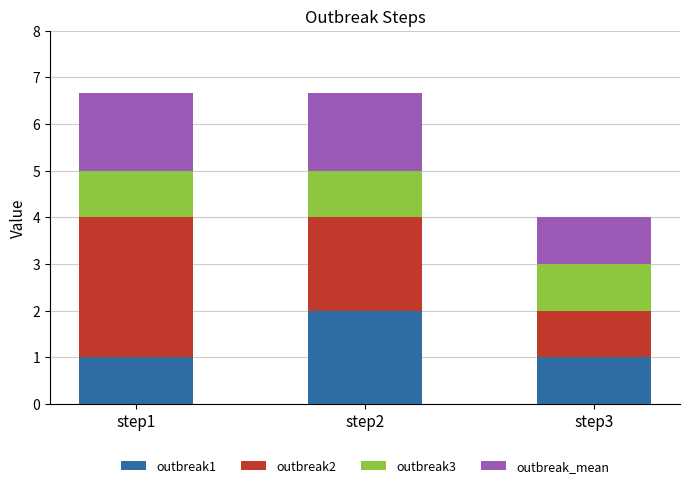

Reading right to left, transcribe the values for outbreak1.

1.0	2.0	1.0